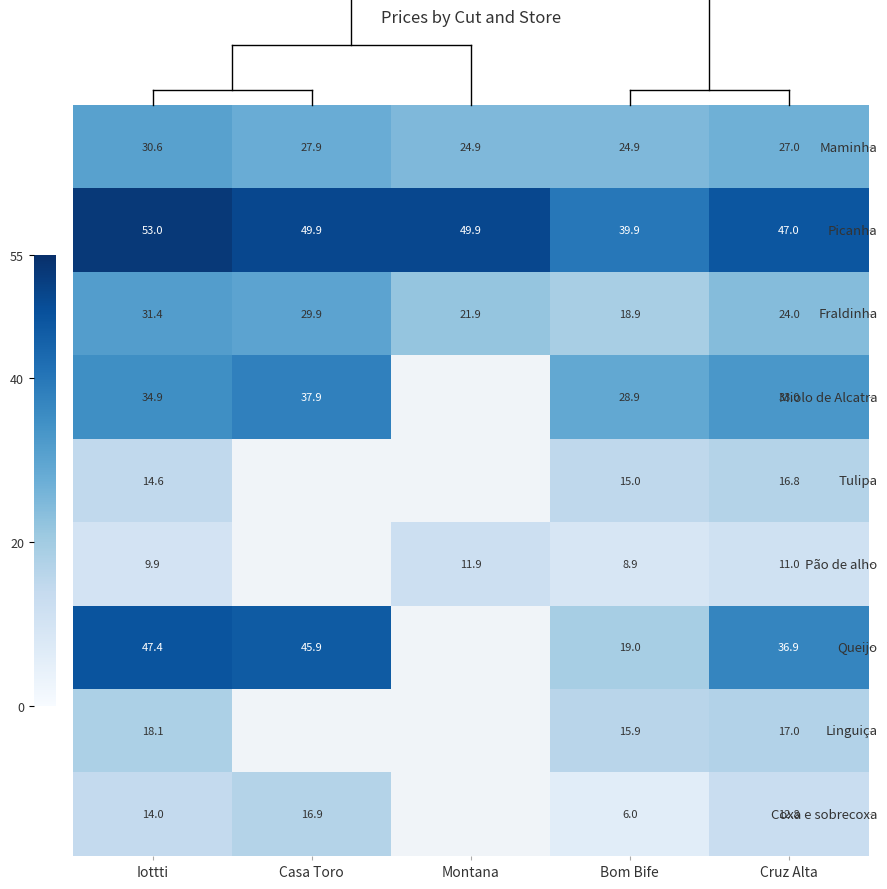

What is the sum of the Maminha values at Iottti and Montana?

55.5